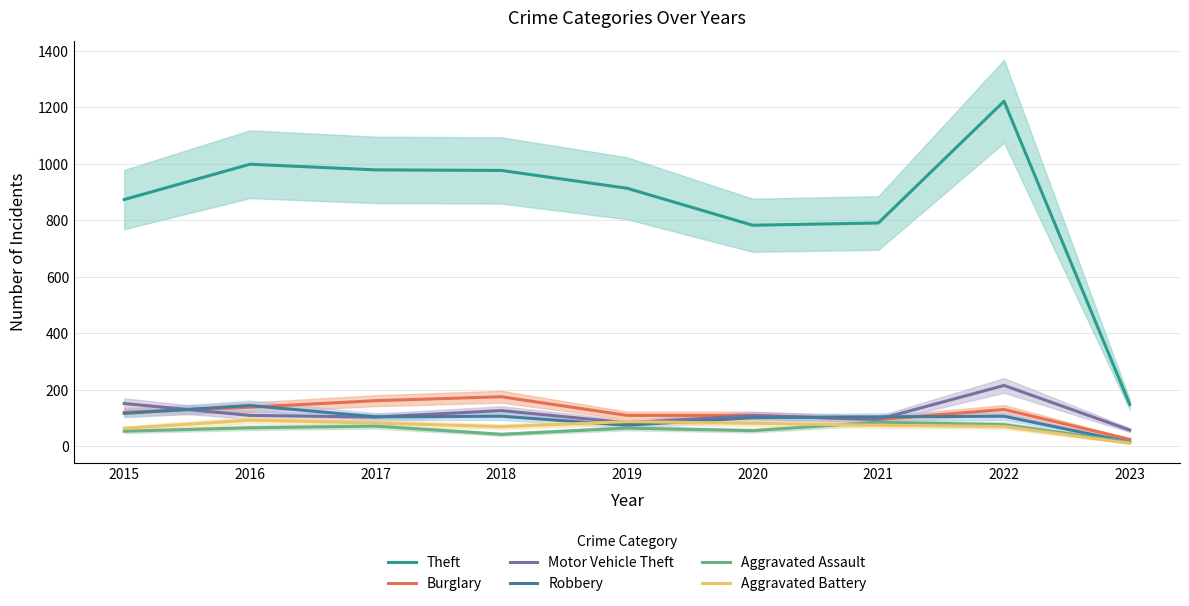

How many lines are shown in the chart?

6